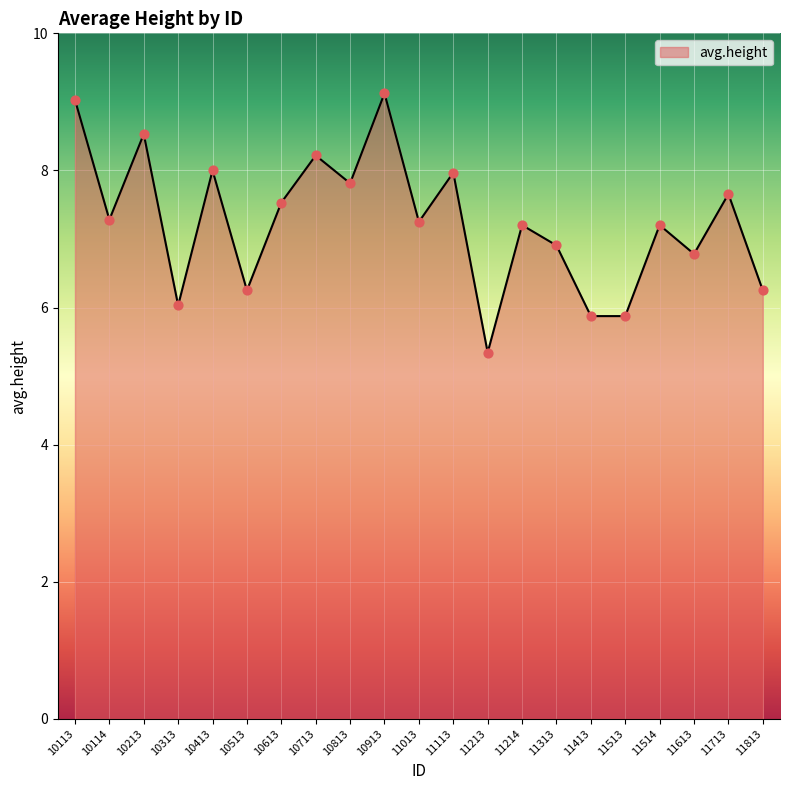

What is the ratio of the value at 11613 to the value at 10813?

0.9